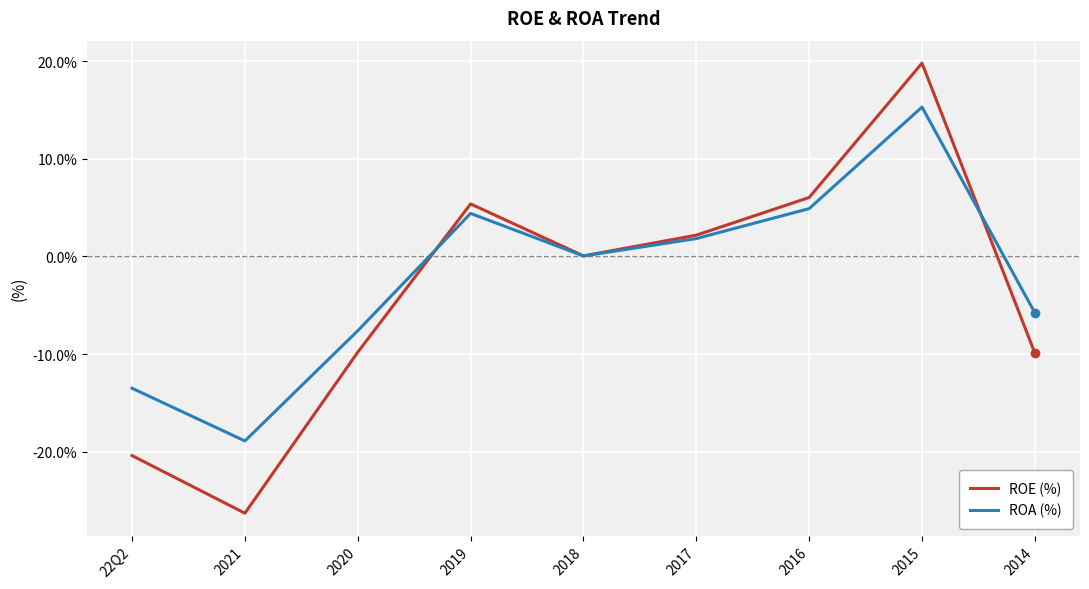

The value of ROA (%) at 2015 is 26.7. True or false?

False